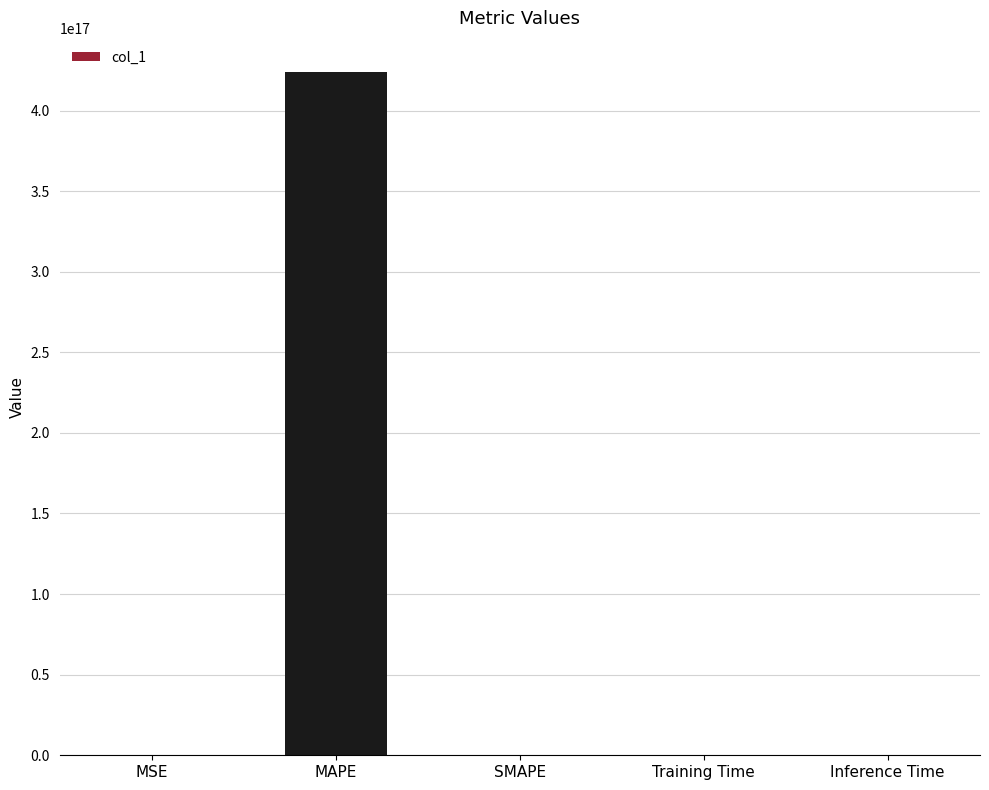

The value at MAPE is 570237426642762816.0. True or false?

False